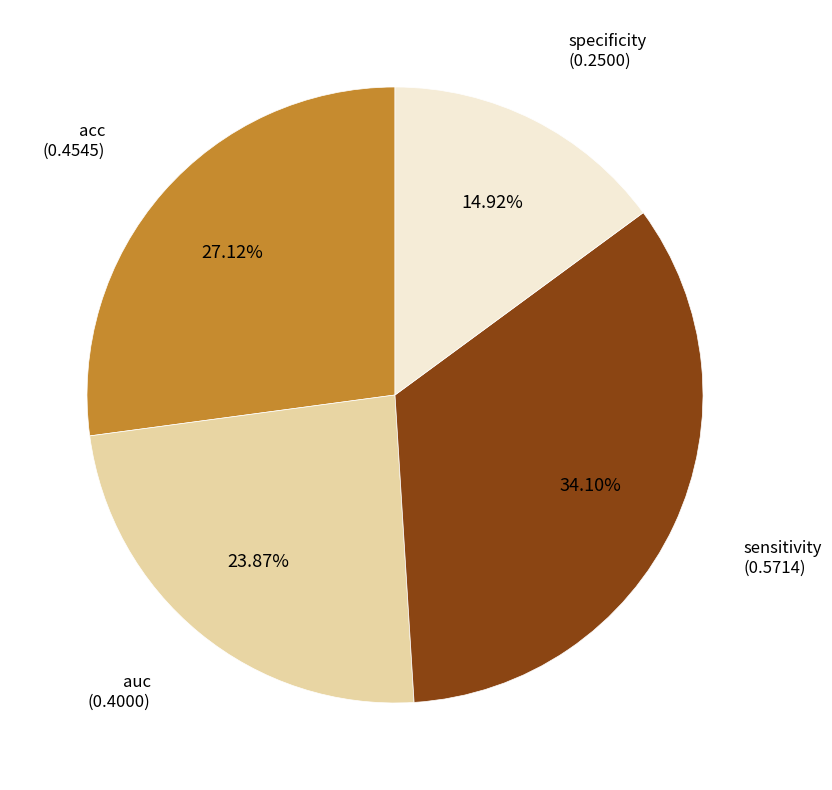

Is there a majority slice in this chart?

No